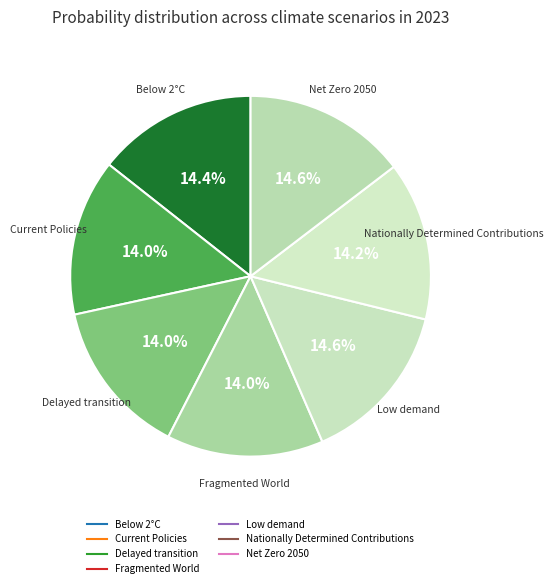

Is there any slice that represents more than half of the pie?

No